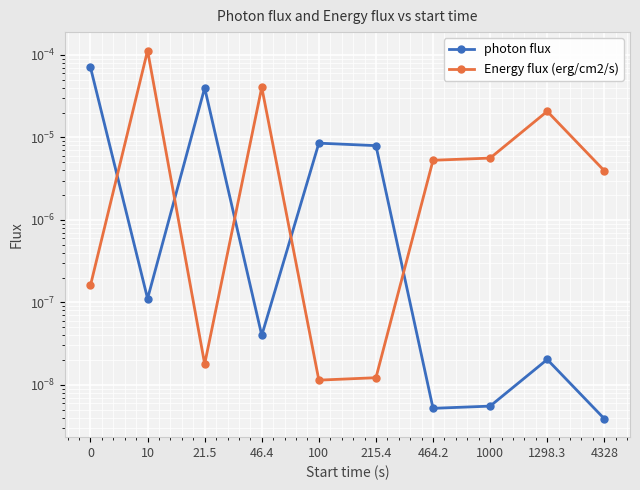

Does the chart display data point markers on the line(s)?

Yes